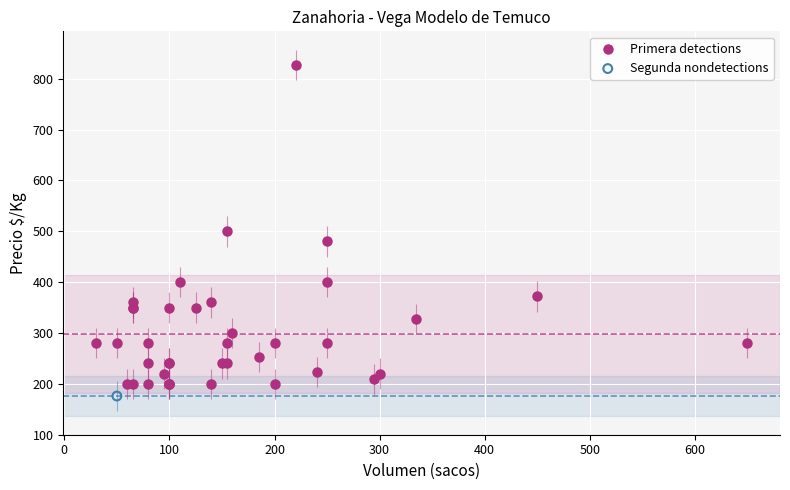

What are all the series names shown in the legend?

Primera detections, Segunda nondetections